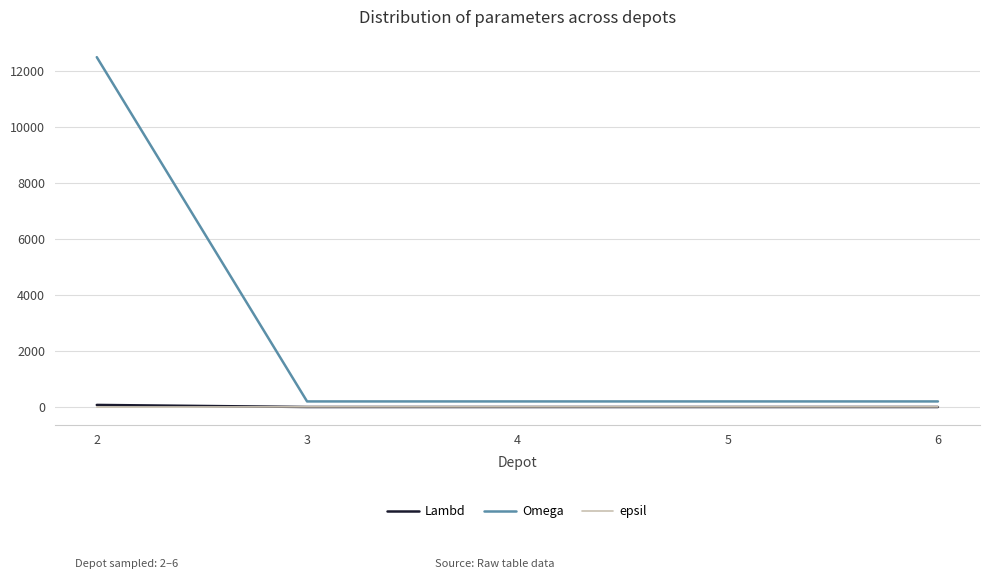

Which series has the largest total across all categories?

Omega